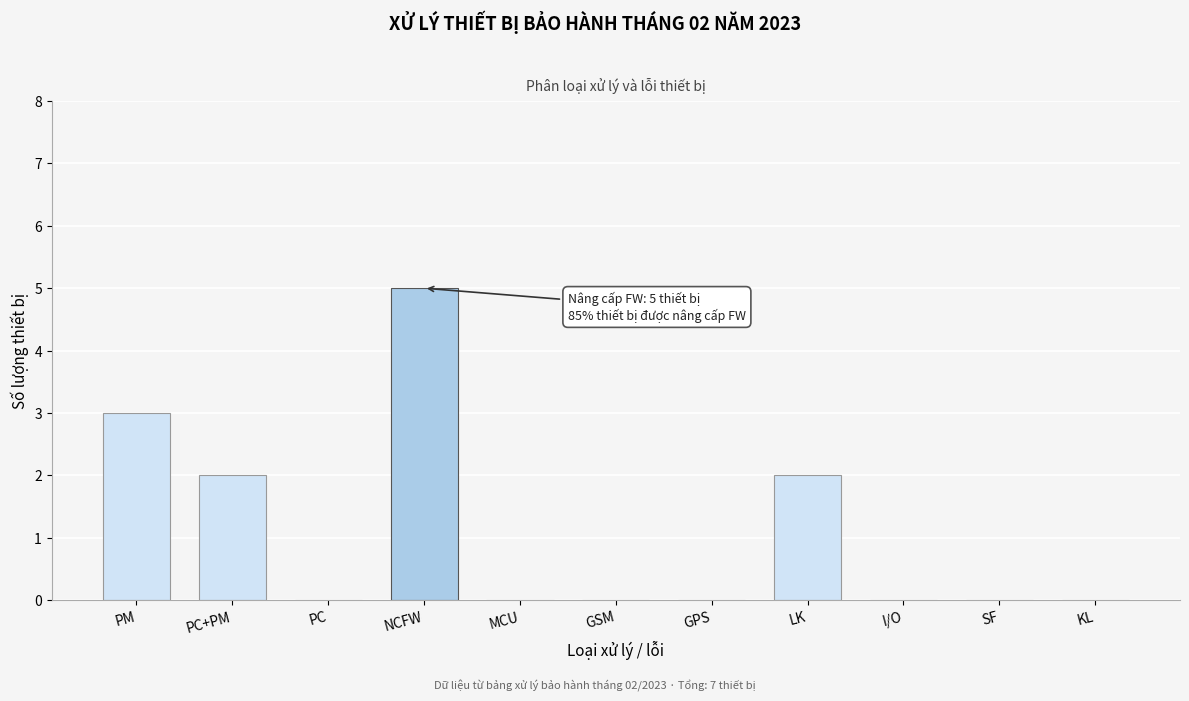

Reading right to left, list all the values displayed in this chart.

KL=0	SF=0	I/O=0	LK=2	GPS=0	GSM=0	MCU=0	NCFW=5	PC=0	PC+PM=2	PM=3